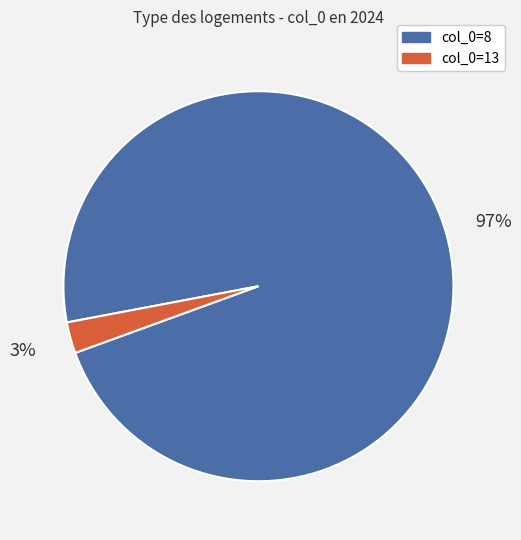

To the nearest percent, what is the average slice percentage?

50%